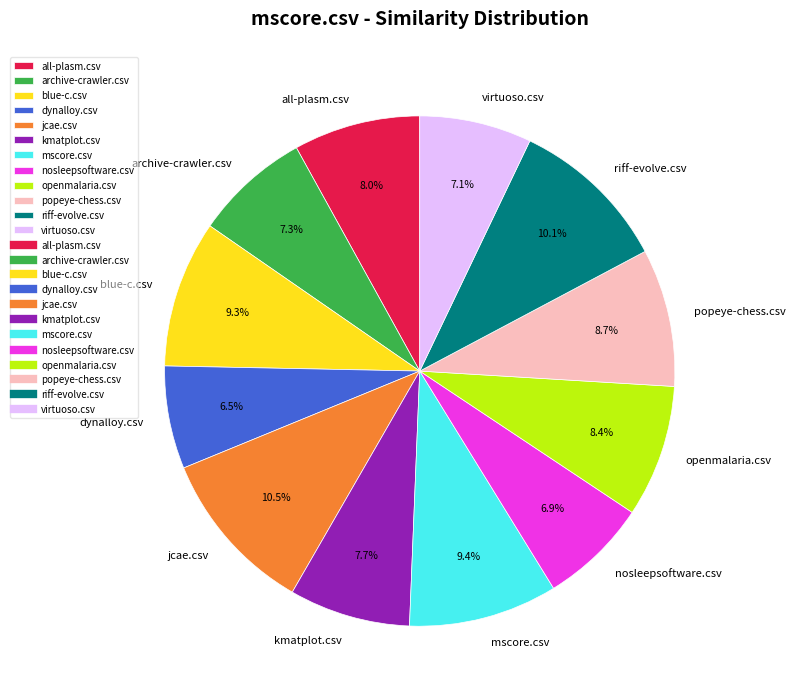

Combined, do mscore.csv and archive-crawler.csv account for over 50%?

No